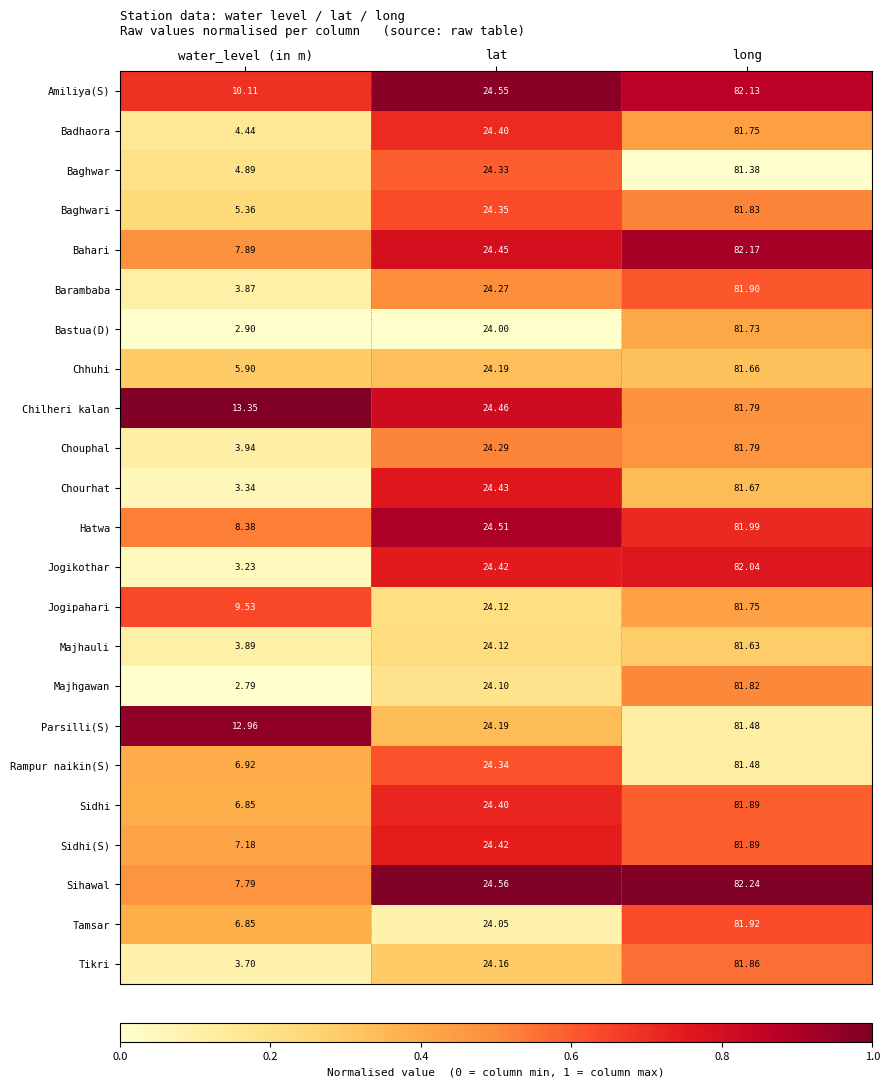

Which series has the largest total across all categories?

Chilheri kalan